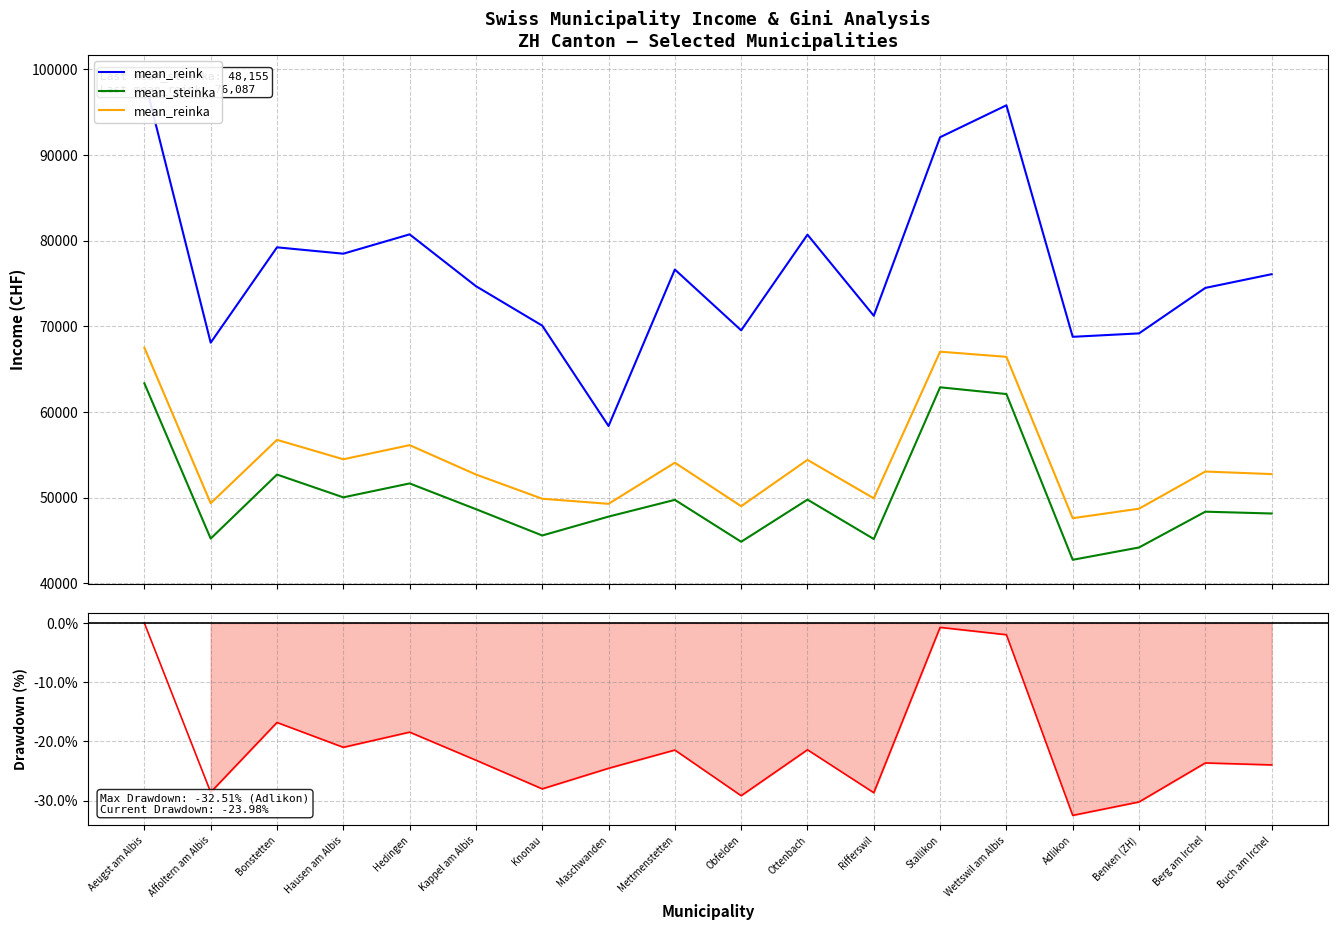

List the series in order of their peak value, highest first.

mean_reink, mean_reinka, mean_steinka, mean_steinka drawdown